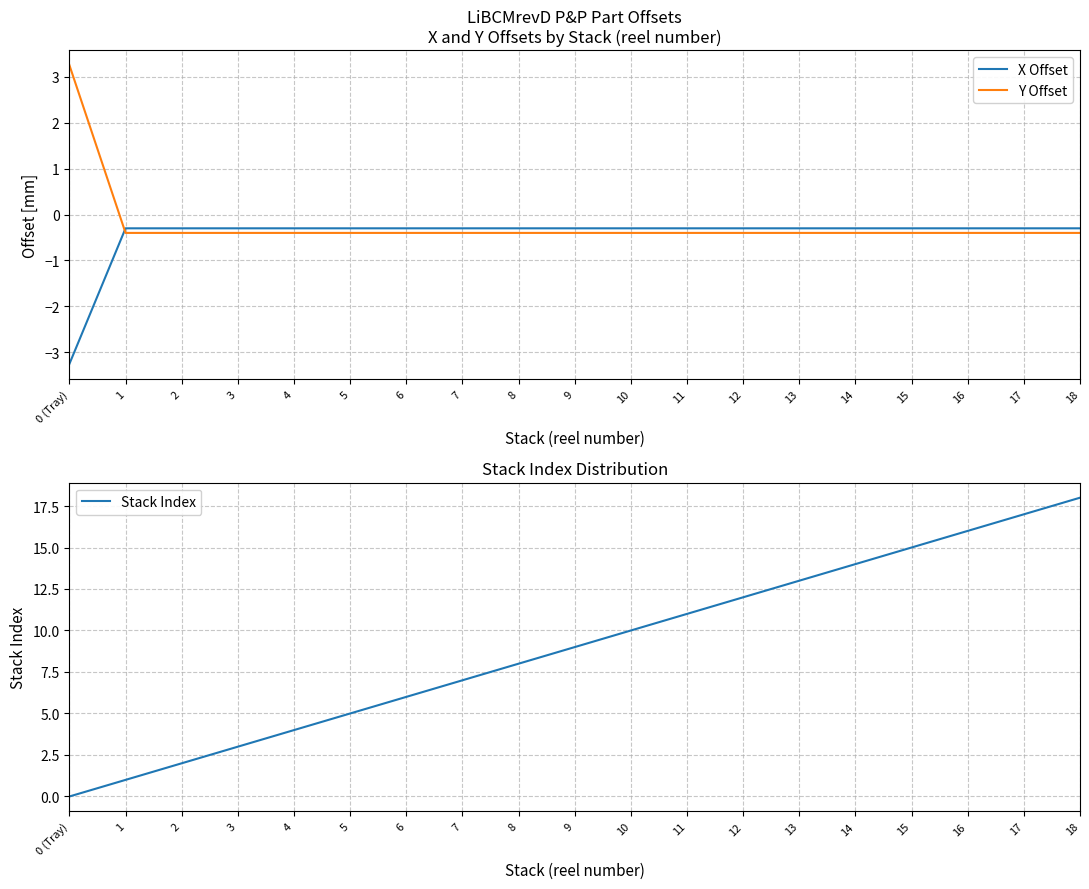

Count the number of categories in the chart.

19